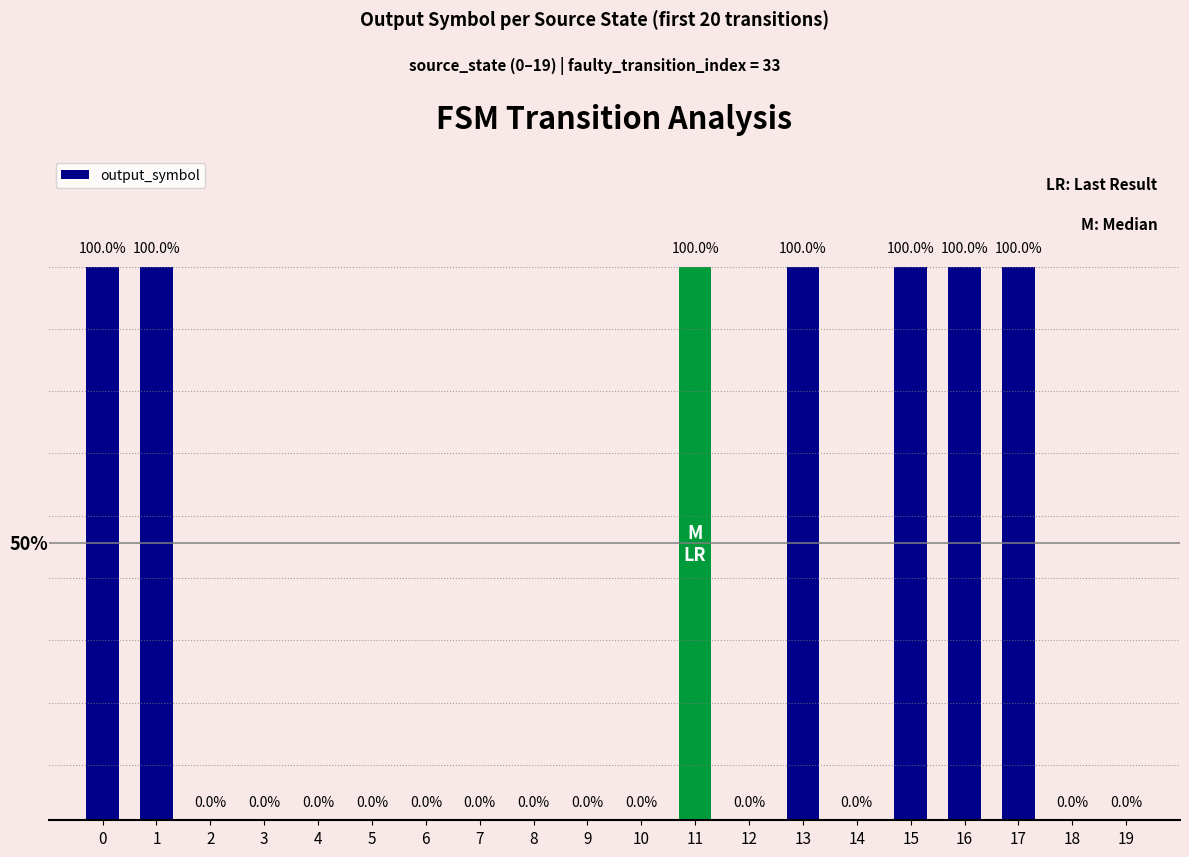

The value at 1 is 1. True or false?

True